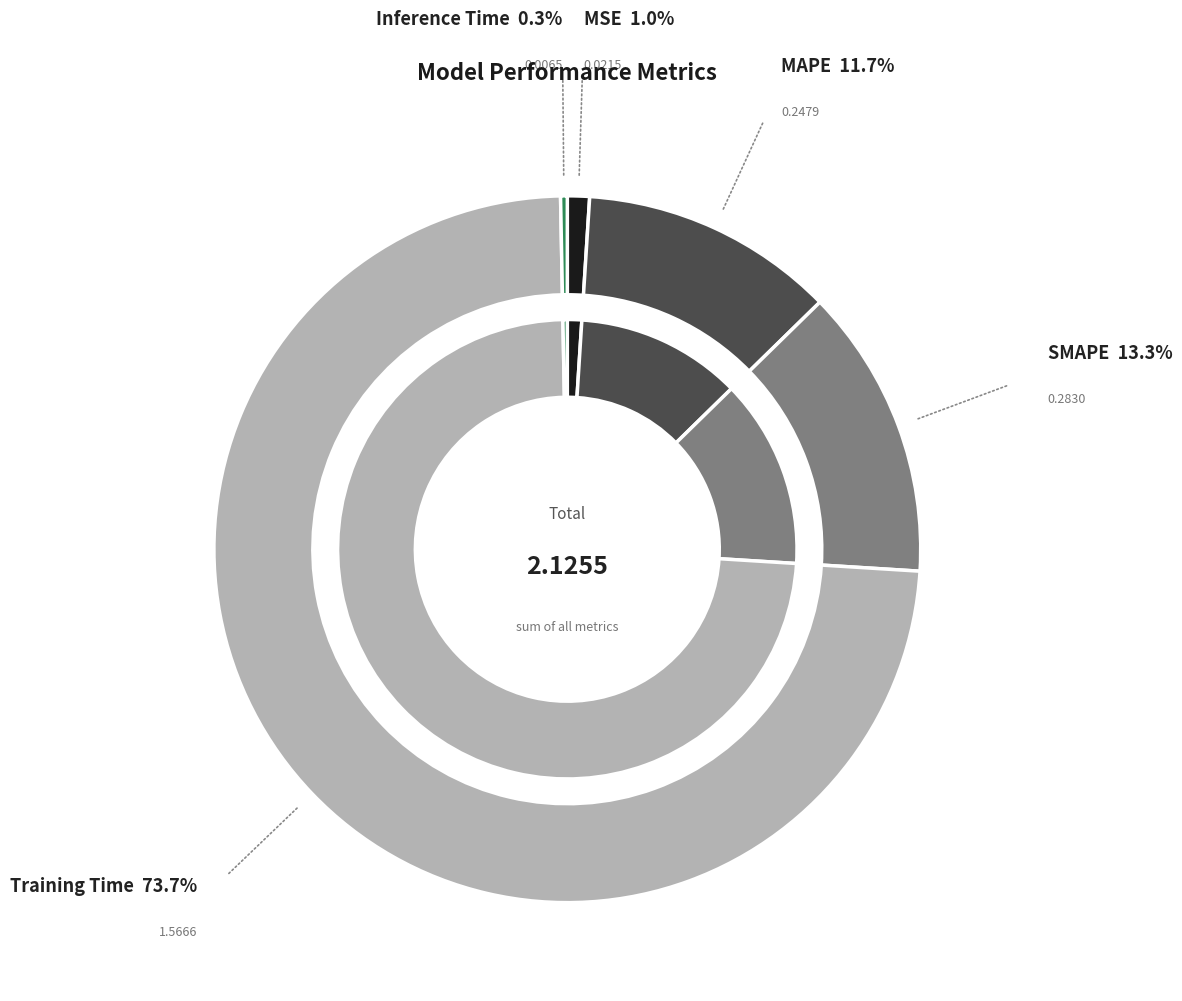

To the nearest percent, what percentage of the pie is Training Time?

74%